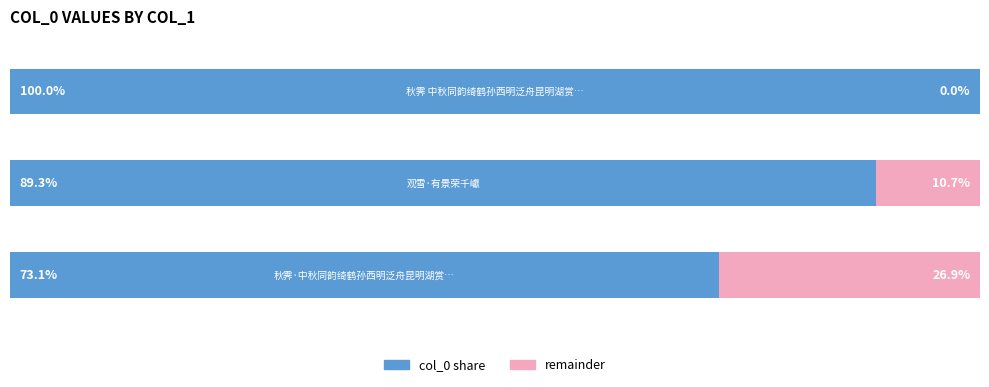

What is the minimum value for col_0 share?

73.1